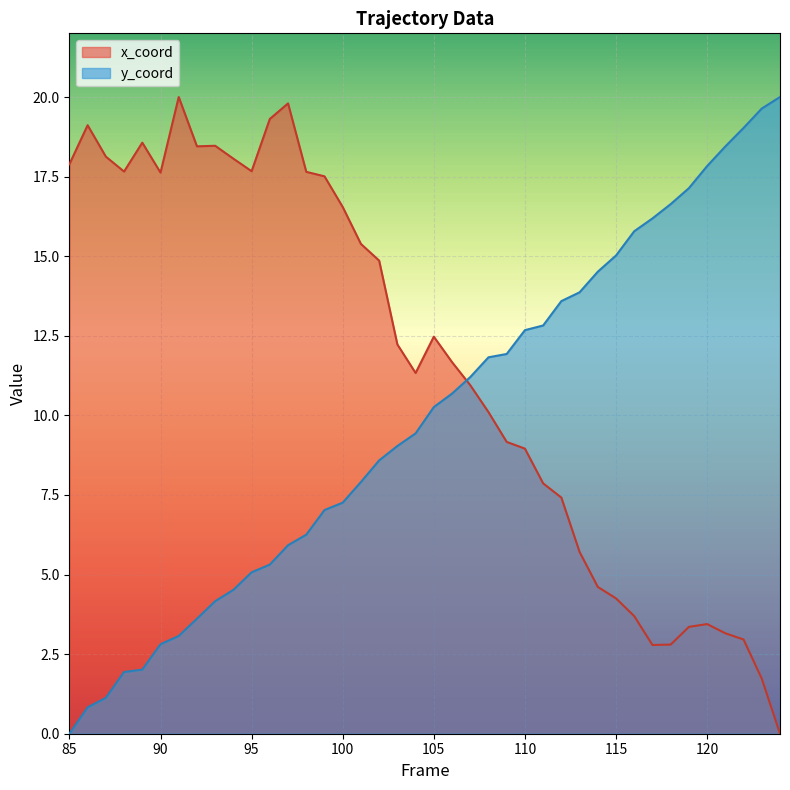

Where do y_coord and x_coord first cross each other?

106 and 107